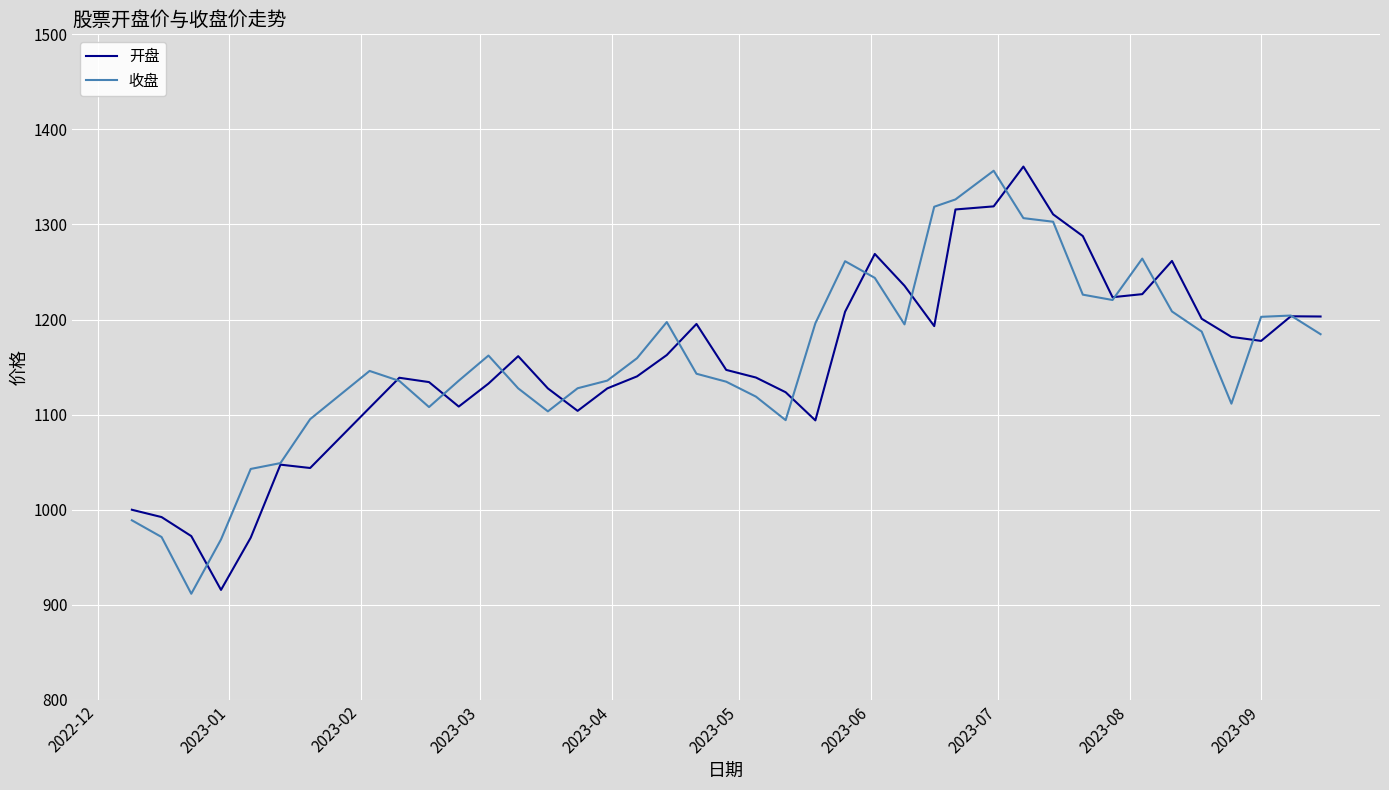

What is the highest value of the 收盘 series?

1356.5